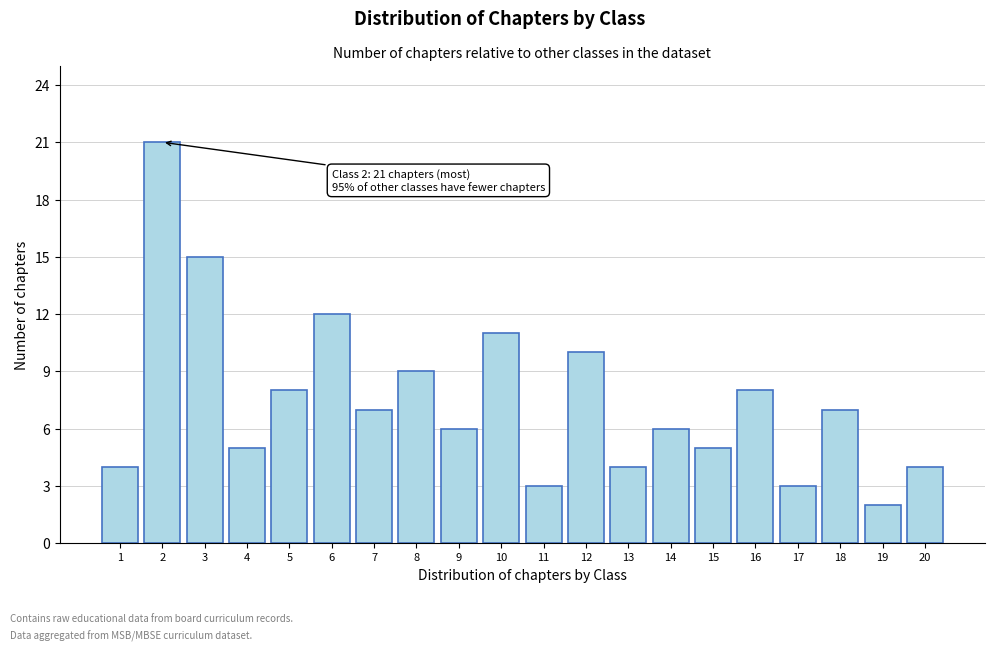

Reading left to right, list all the values displayed in this chart.

1=4	2=21	3=15	4=5	5=8	6=12	7=7	8=9	9=6	10=11	11=3	12=10	13=4	14=6	15=5	16=8	17=3	18=7	19=2	20=4